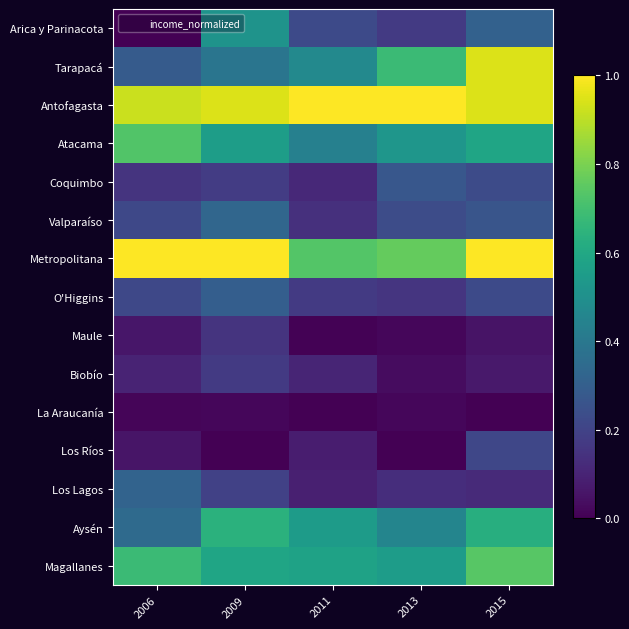

At which category does the chart reach its minimum across all series?

2006